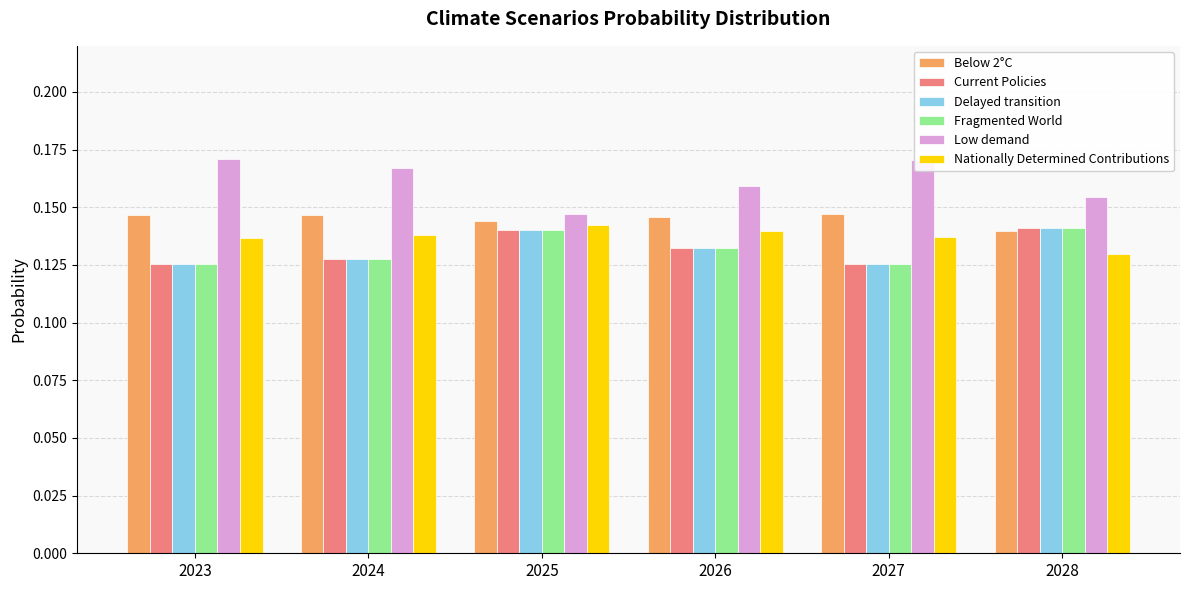

At which label is Low demand closest to 0?

2025